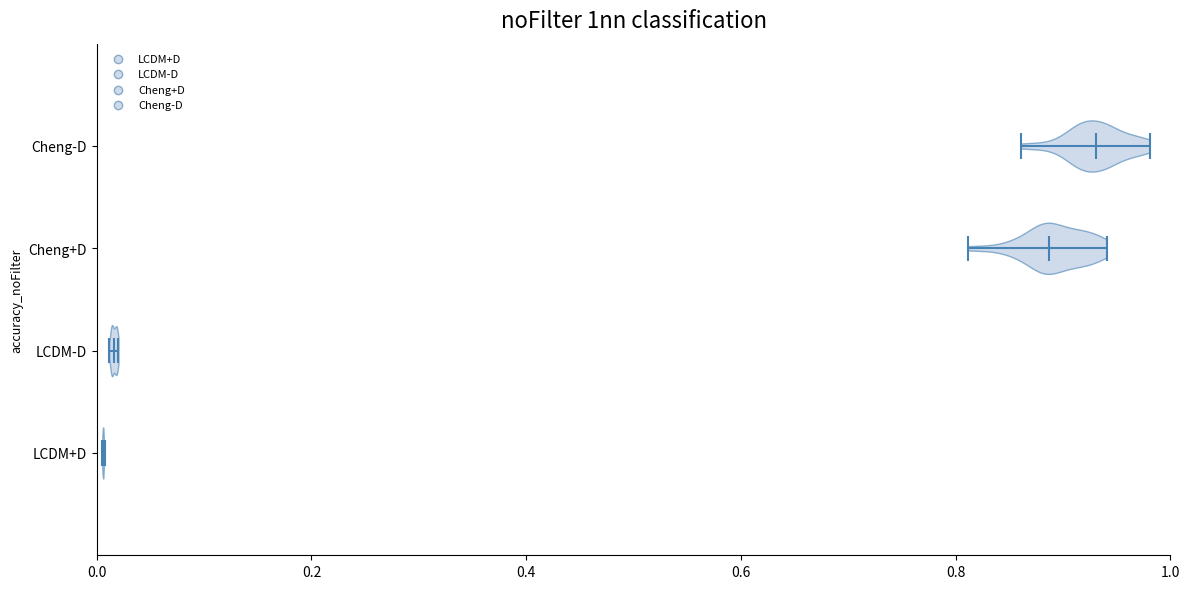

Reading bottom to top, read every violin against the x-axis: where its median line is, and the lowest and highest points it reaches. The values are not printed on the chart, so give them approximately, as read against the axis.

LCDM+D: median line 0.00, lowest point 0.00, highest point 0.00
LCDM-D: median line 0.02, lowest point 0.02, highest point 0.02
Cheng+D: median line 0.88, lowest point 0.82, highest point 0.94
Cheng-D: median line 0.94, lowest point 0.86, highest point 0.98